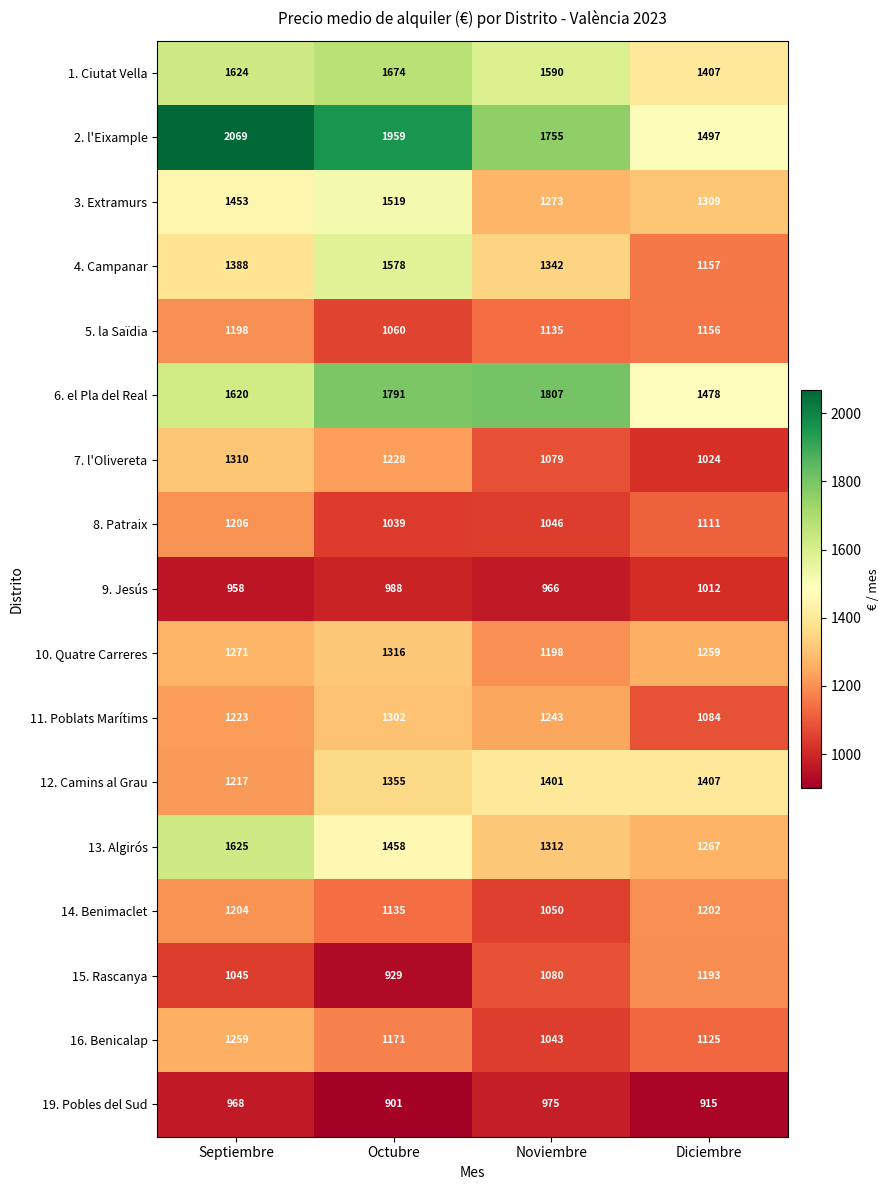

At which category is the sum across all series the highest?

Septiembre